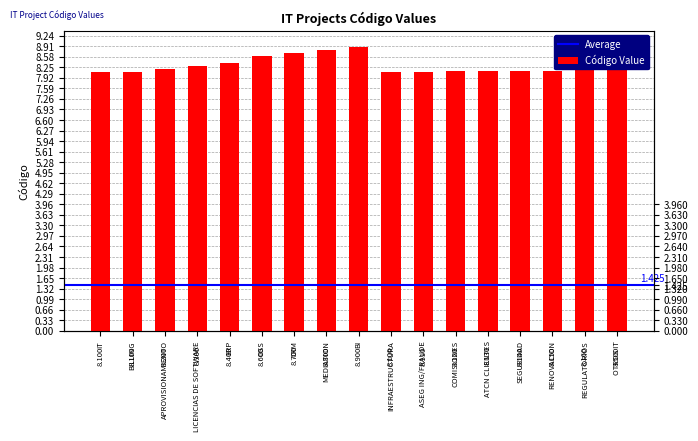

Which has a higher value, BILLING or OSS?

OSS